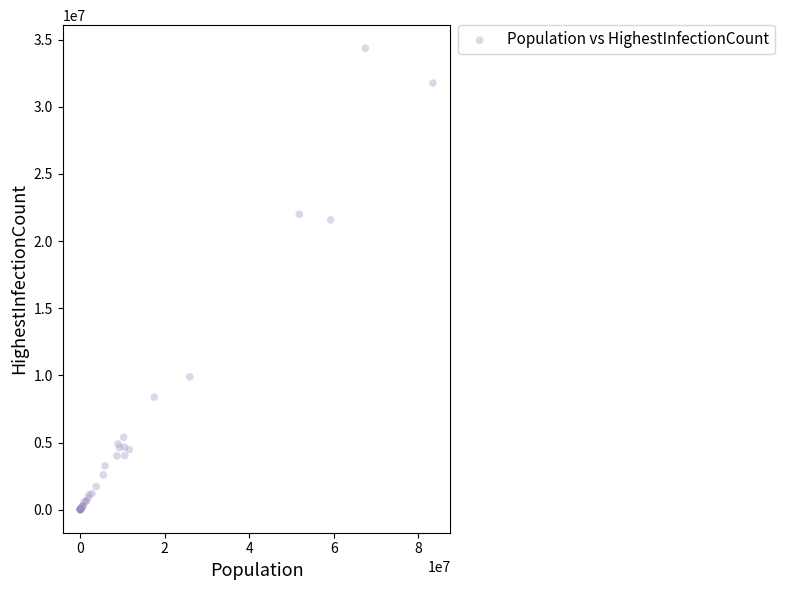

What Y value in the scatter plot is closest to 17181803?

21581917